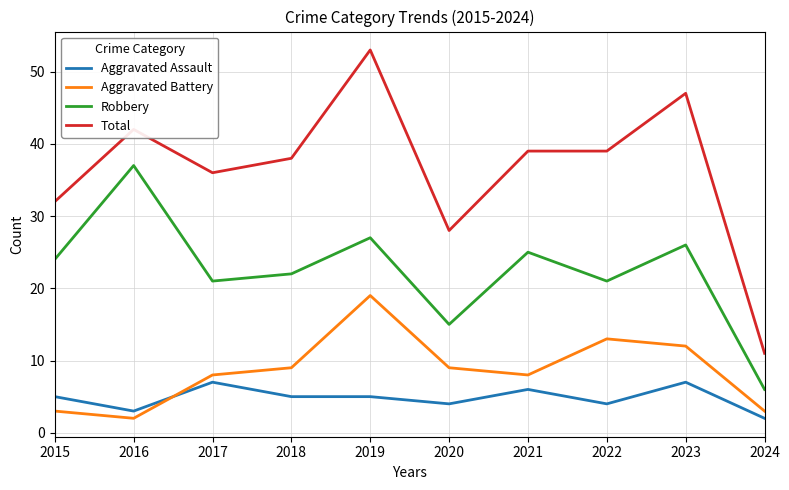

In Aggravated Battery, how many points are higher than both neighbors (excluding endpoints)?

2